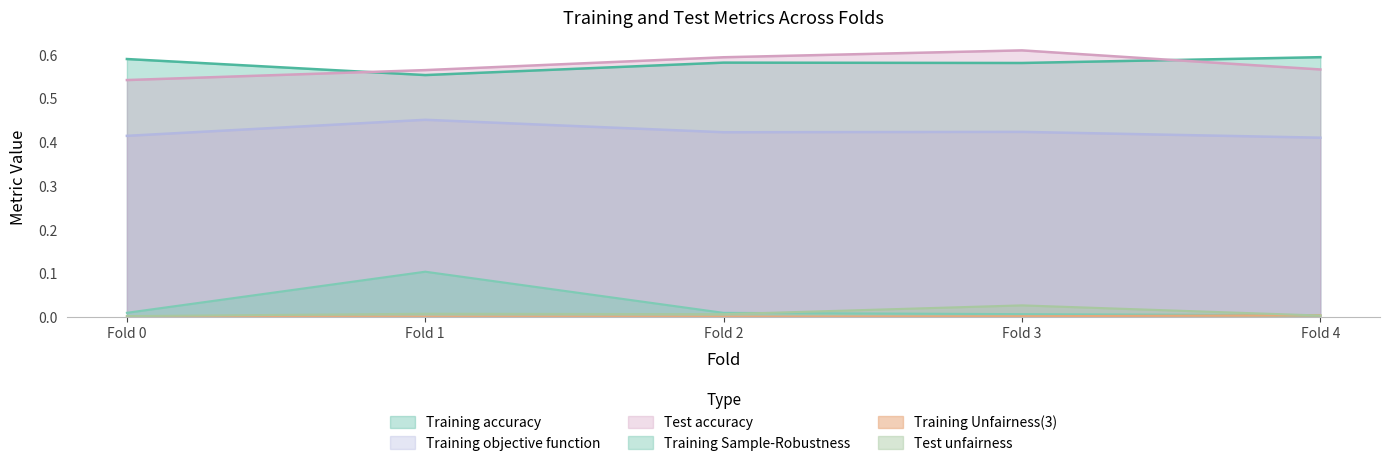

How many lines are shown in the chart?

6